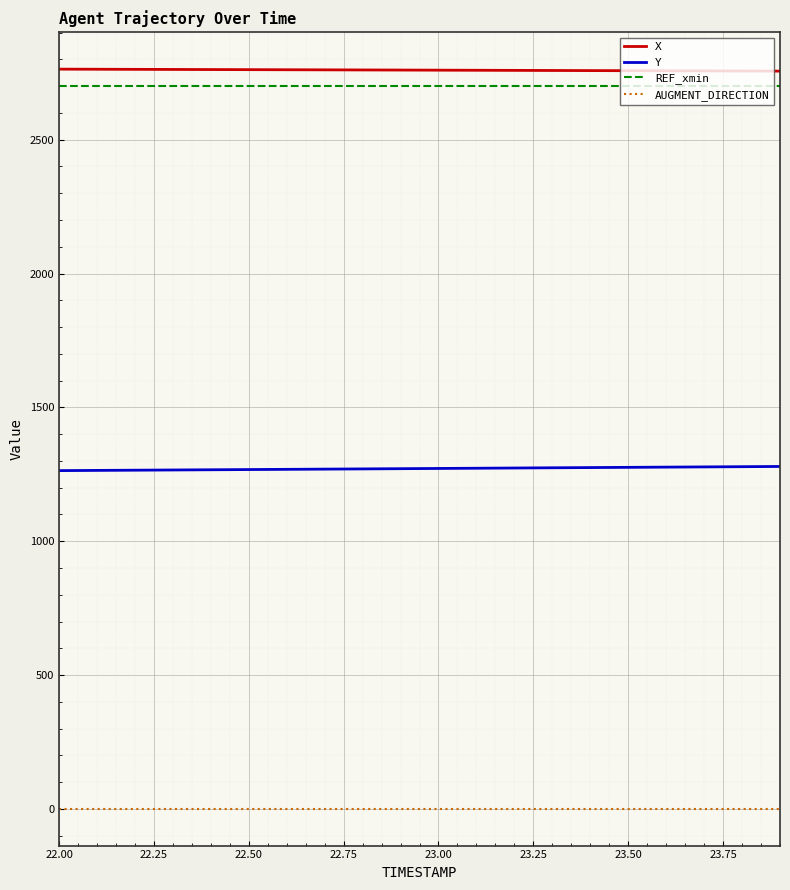

True or false: REF_xmin and AUGMENT_DIRECTION intersect in this chart.

False